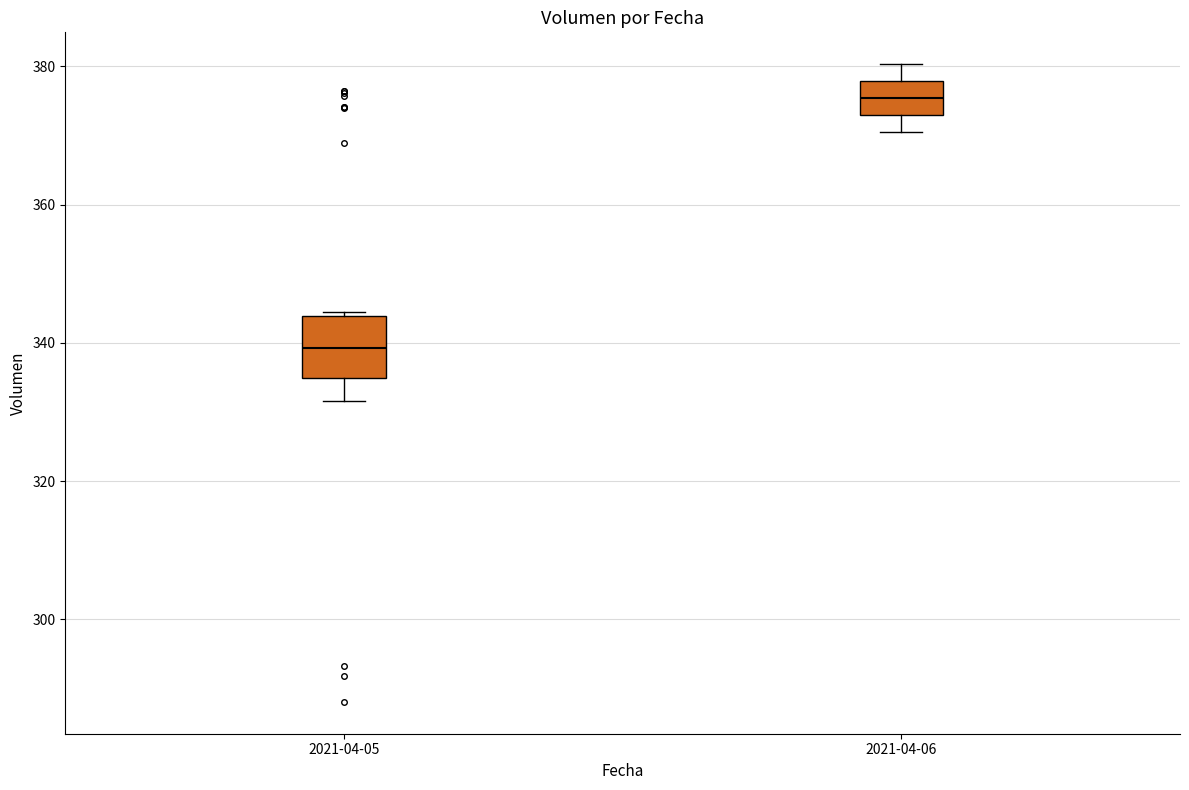

Where is the lower edge of the box for 2021-04-05 on the y-axis? The values are not printed on the chart, so give them approximately, as read against the axis.

334